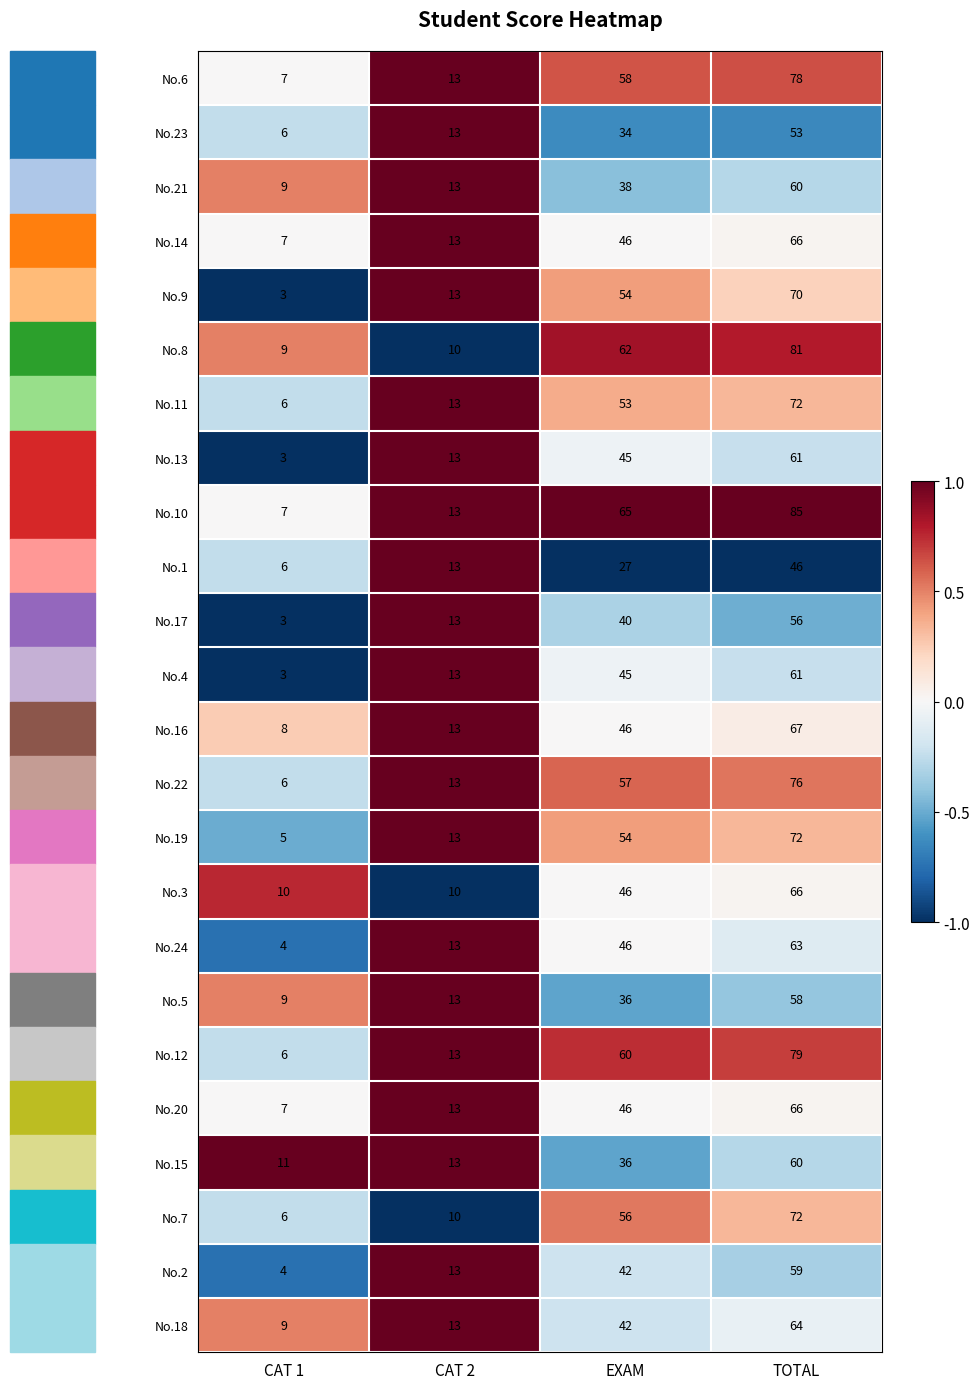

What is the lowest value of the No.2 series?

4